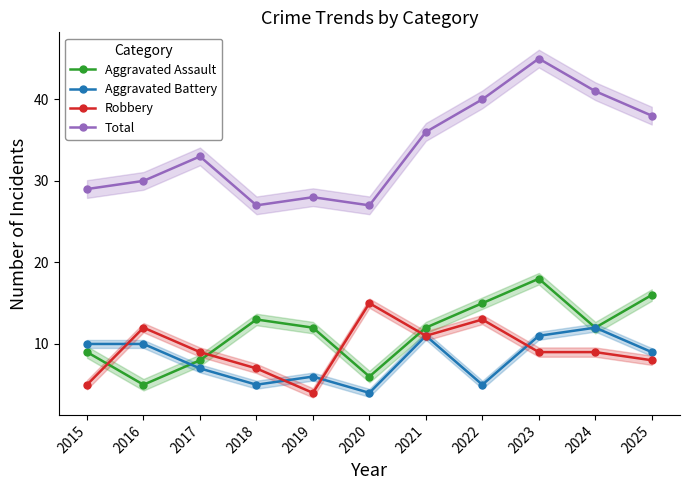

How many values in the Aggravated Assault series are below 12?

4